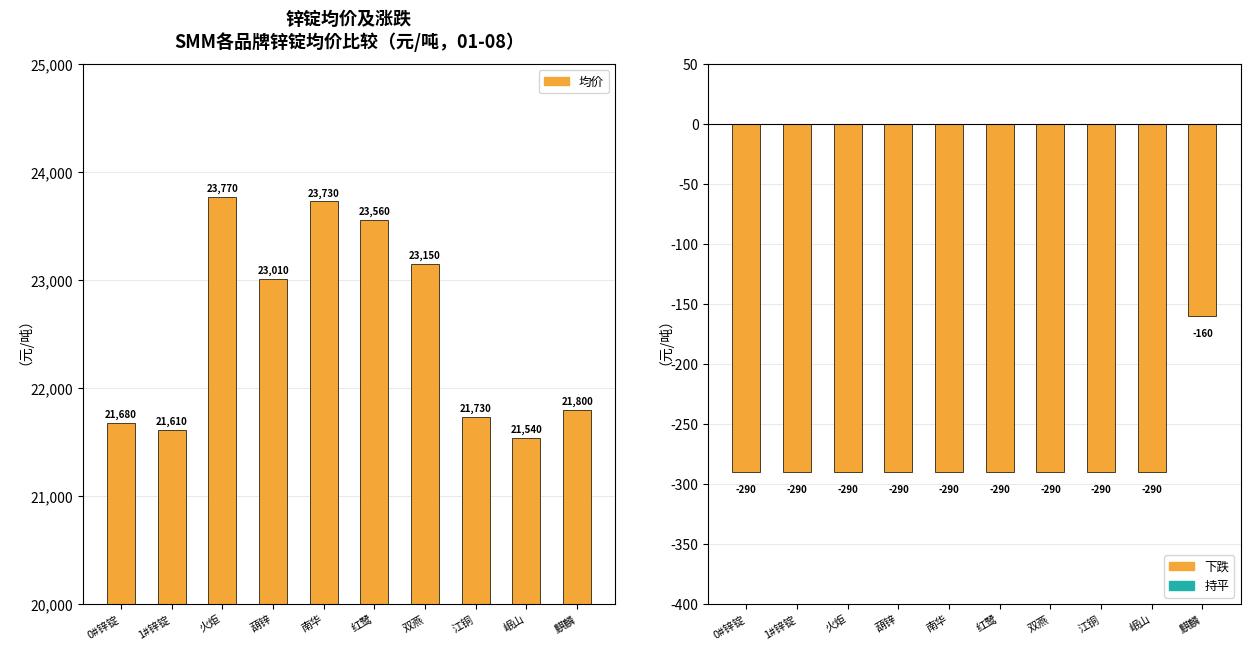

List the labels in order of 均价 value, smallest first.

岷山, 1#锌锭, 0#锌锭, 江铜, 麒麟, 葫锌, 双燕, 红鹭, 南华, 火炬